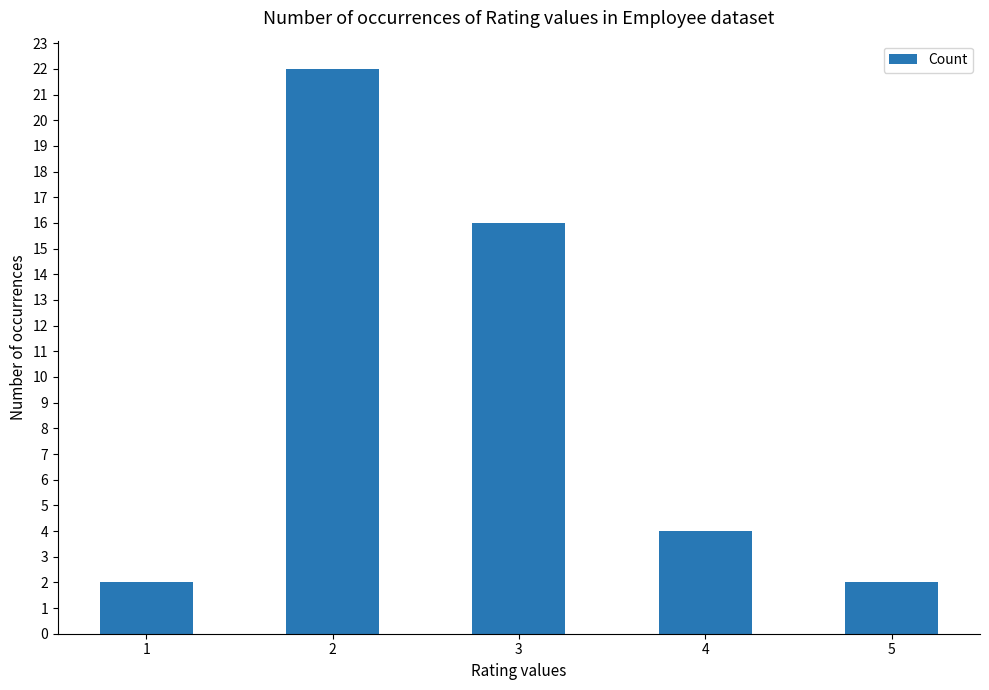

Count the number of data series in this chart.

1